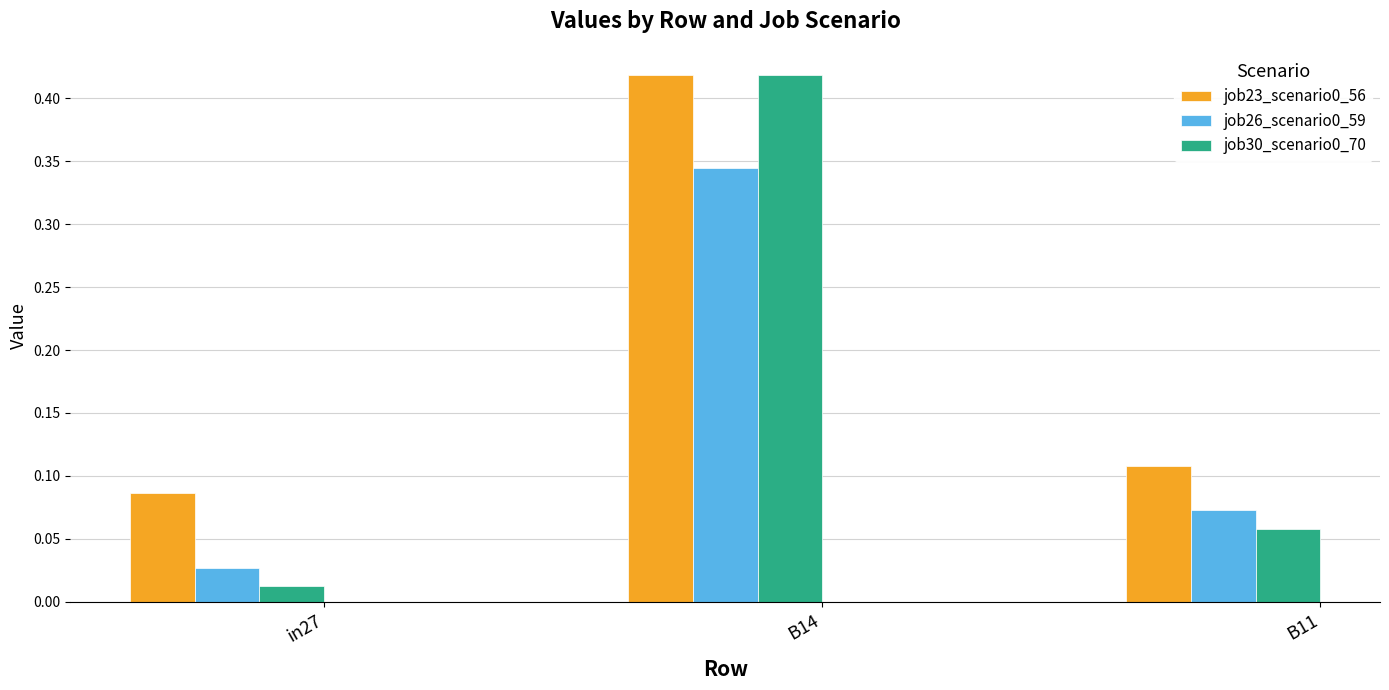

List the labels in order of job30_scenario0_70 value, smallest first.

in27, B11, B14